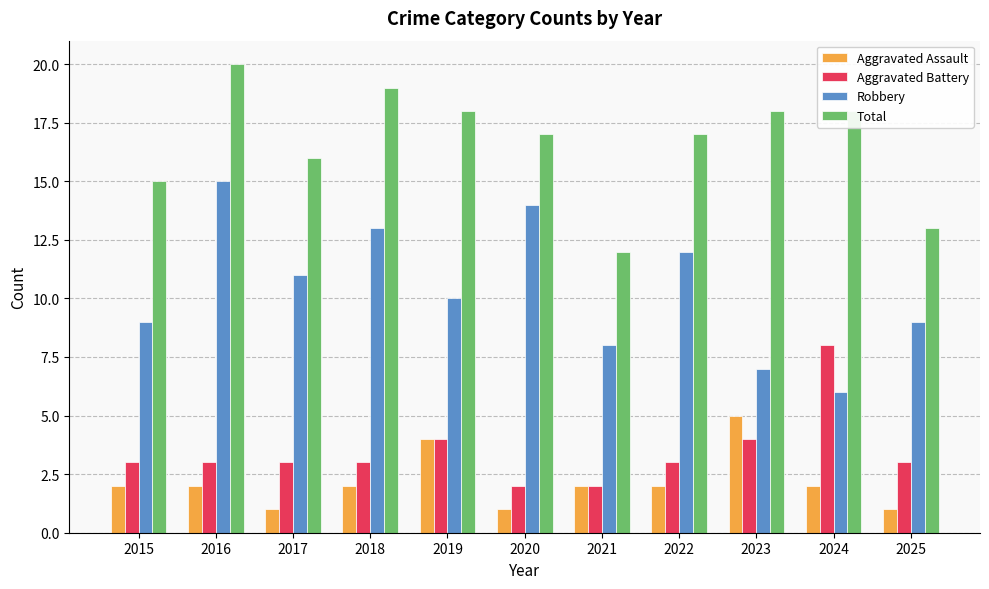

Which label corresponds to the largest value in the chart?

2016